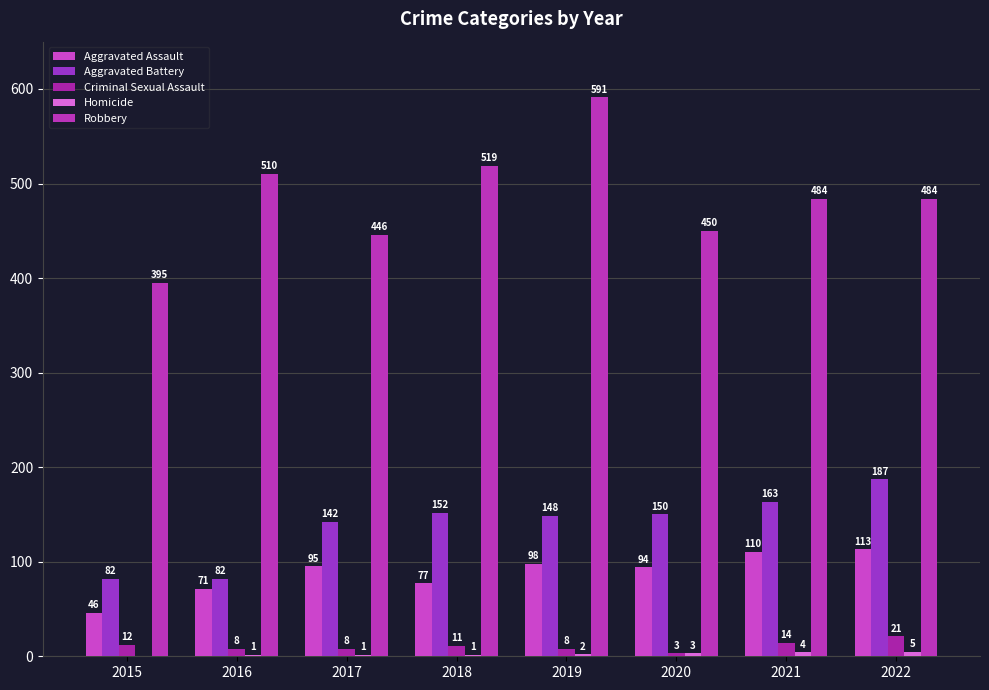

Which series has the largest range (max minus min)?

Robbery